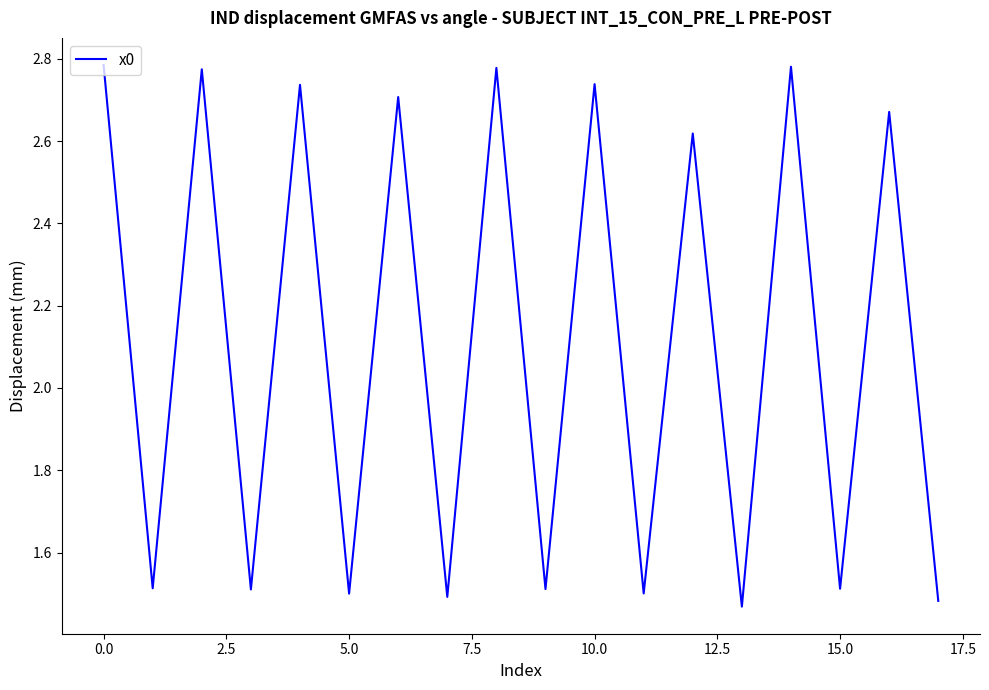

What is the difference between the maximum and minimum values?

1.3